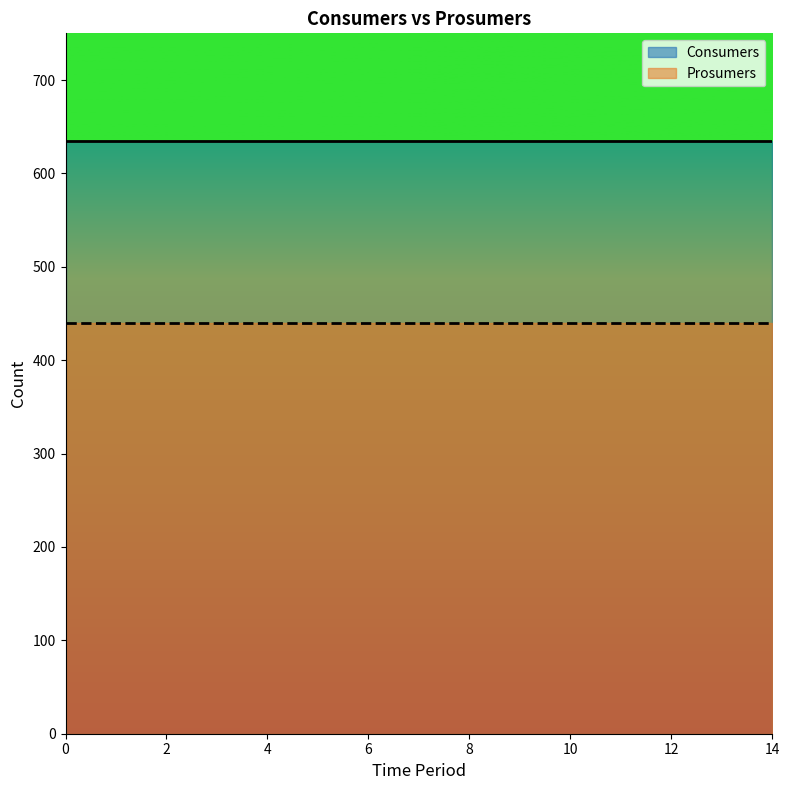

What value does the Prosumers series have at 11?

440